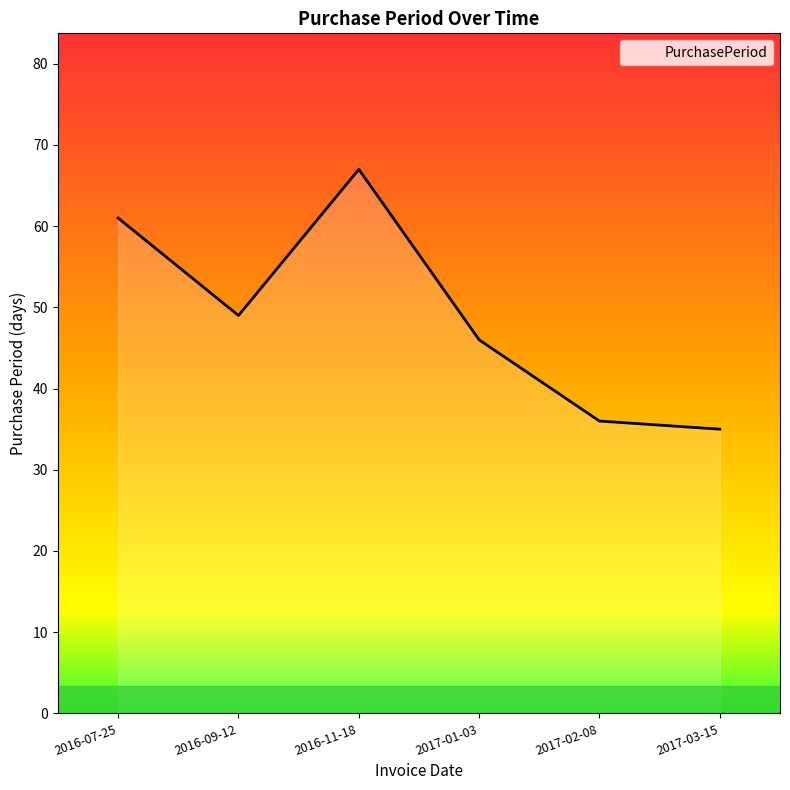

Reading right to left, what are all the values shown in this chart?

35	36	46	67	49	61